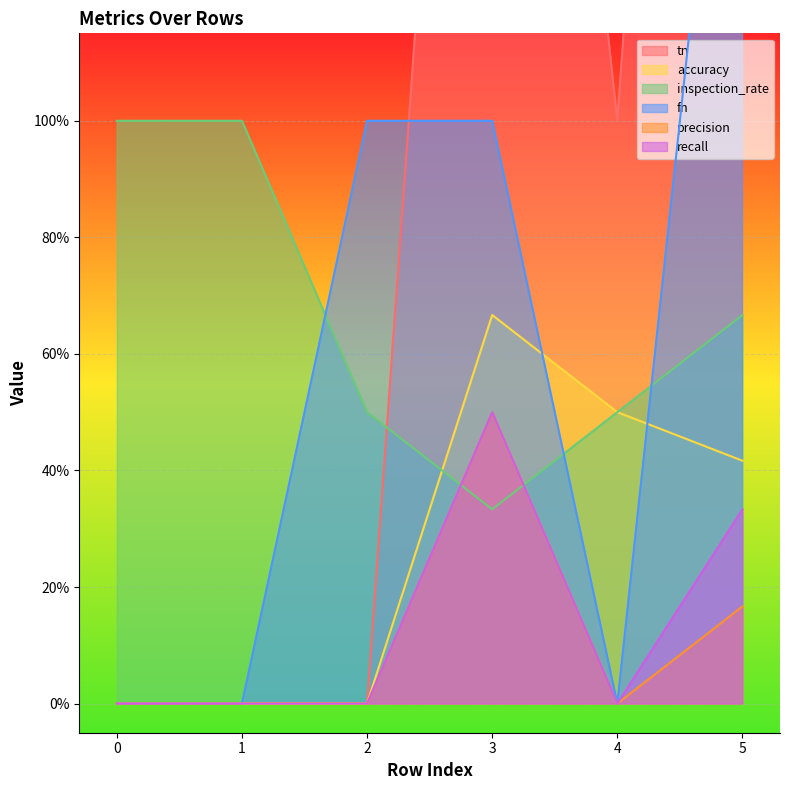

Is the value of inspection_rate at 3 greater than the value of tn at 2?

Yes